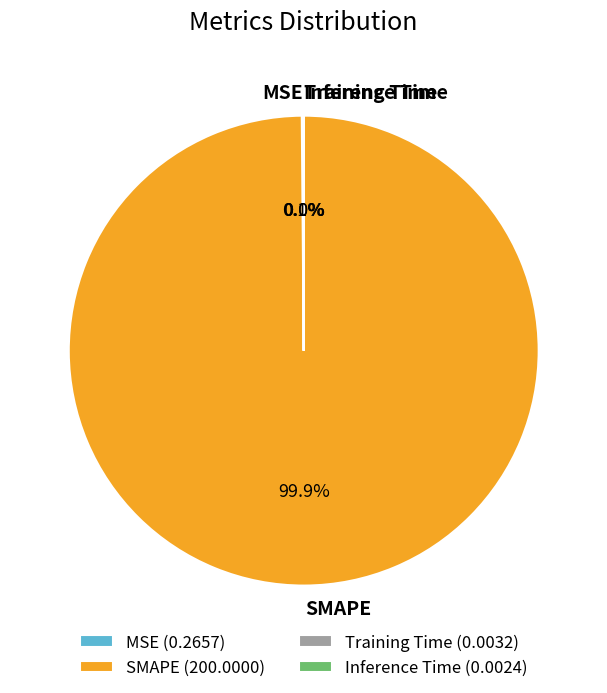

Which slice represents more than half of the pie?

SMAPE